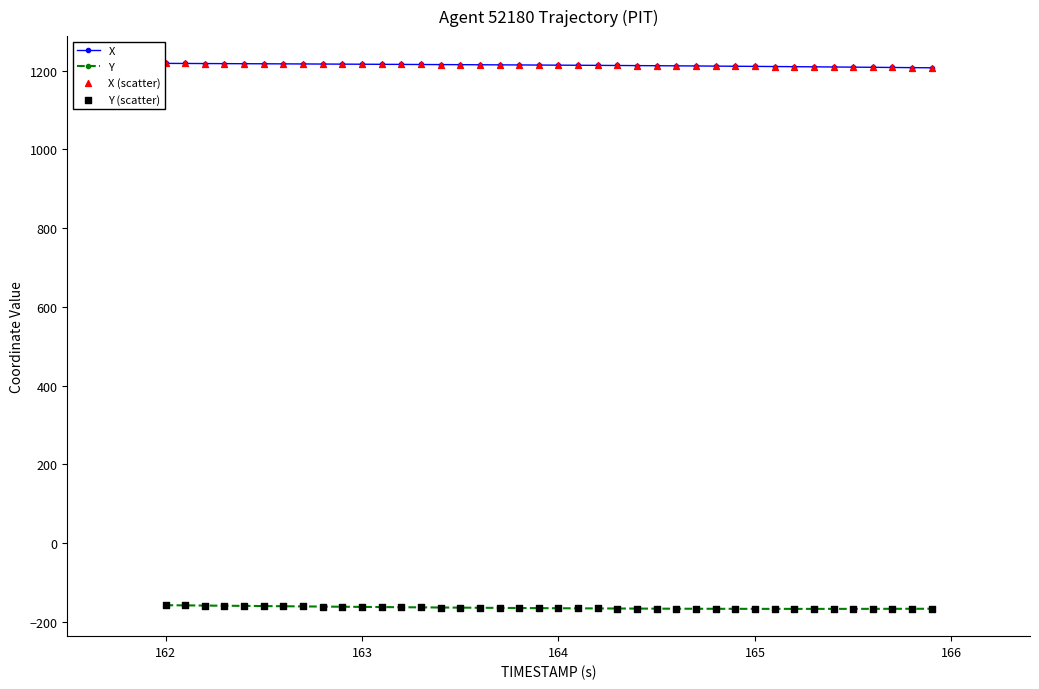

Which series has the largest total across all categories?

X